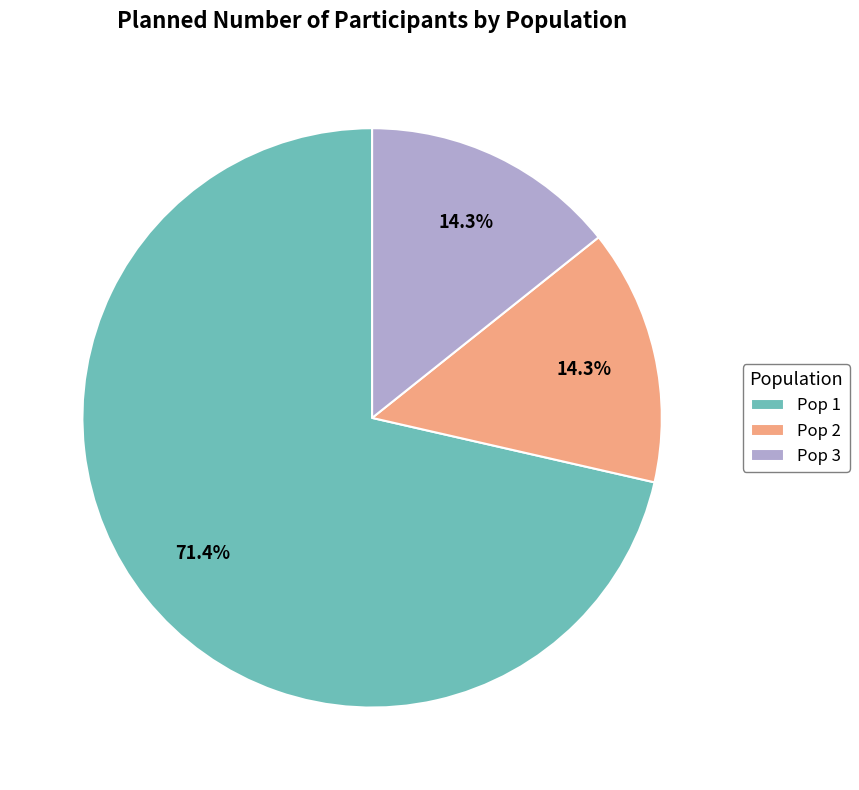

To the nearest percent, what is the difference between the largest and smallest slice percentages?

57%